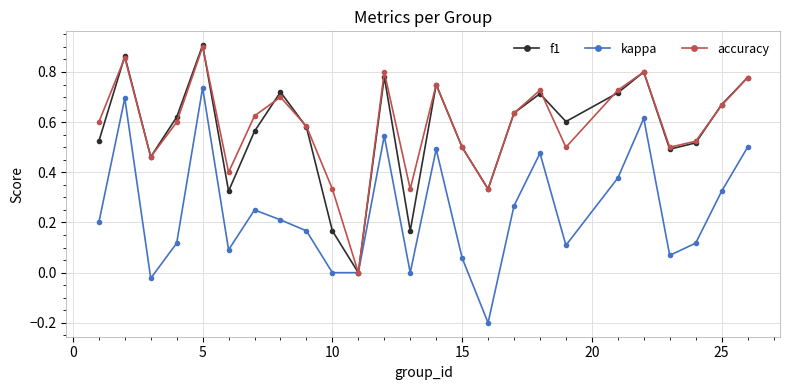

In f1, how many points are higher than both neighbors (excluding endpoints)?

7